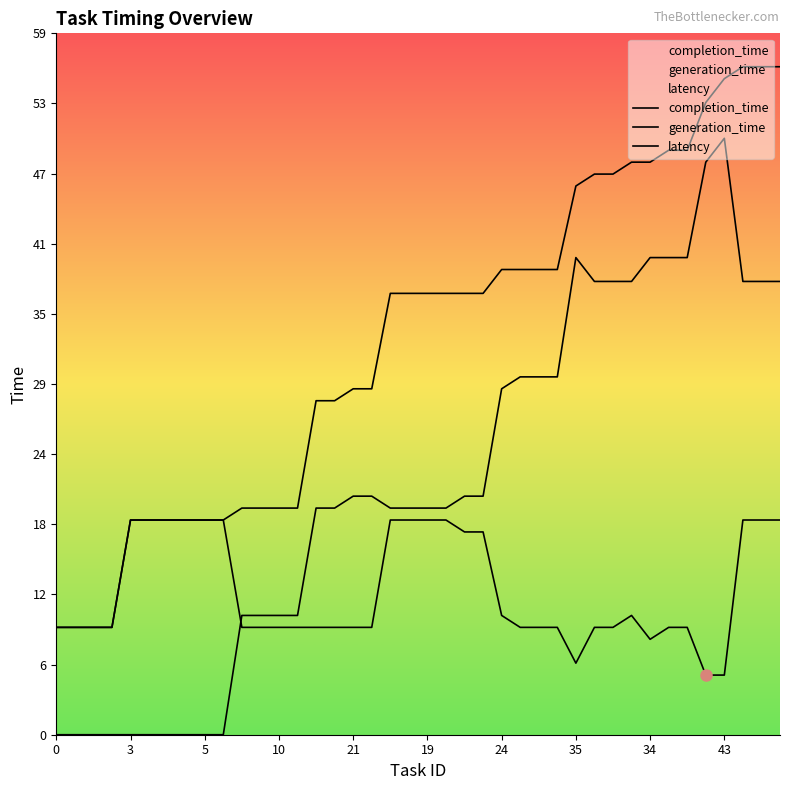

What are all the series names shown in the legend?

completion_time, generation_time, latency